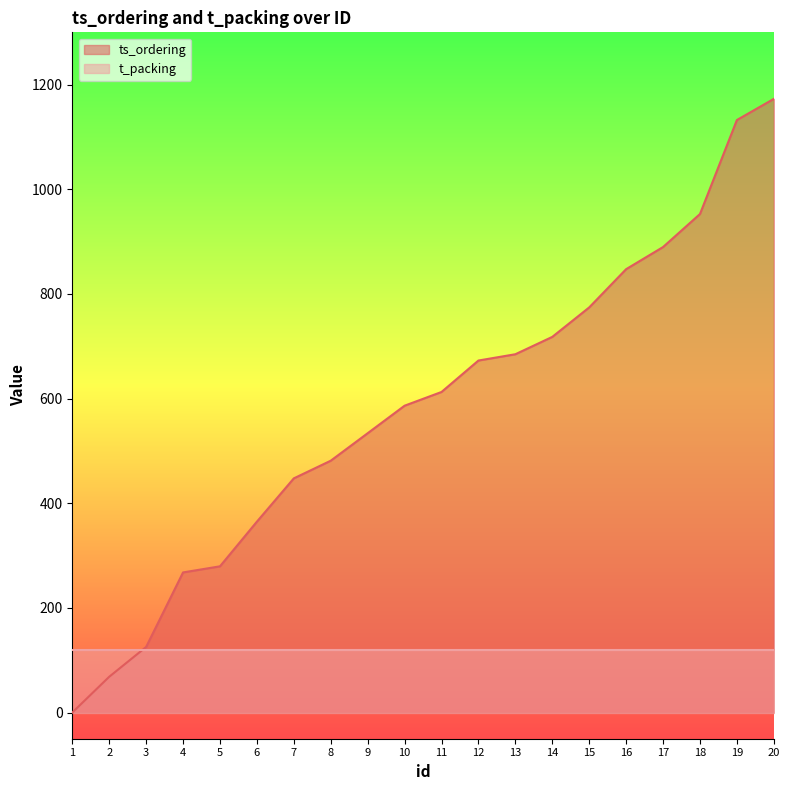

Between 12 and 4, which is larger?

12